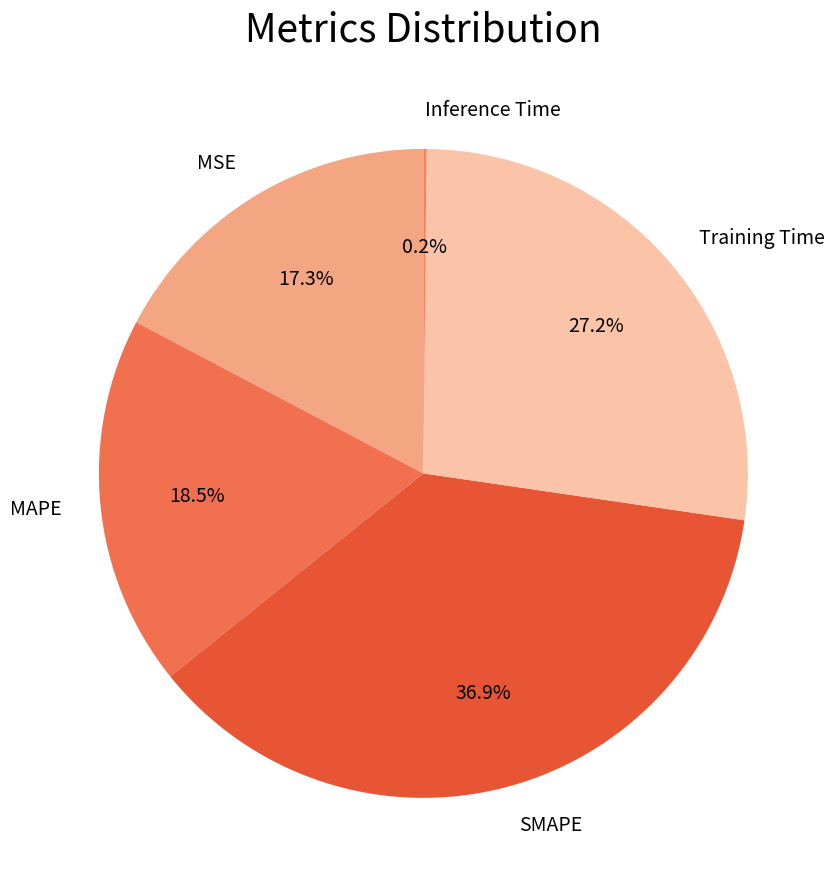

Which slice is the largest?

SMAPE